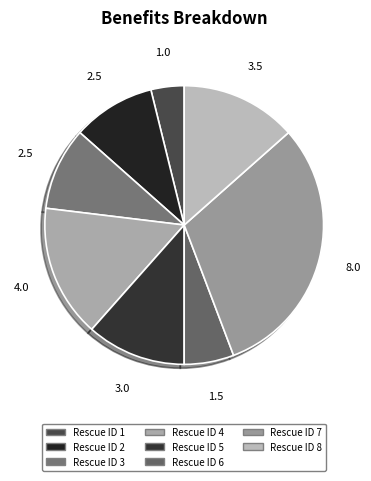

Rank the categories by value from lowest to highest.

1, 6, 2, 3, 5, 8, 4, 7